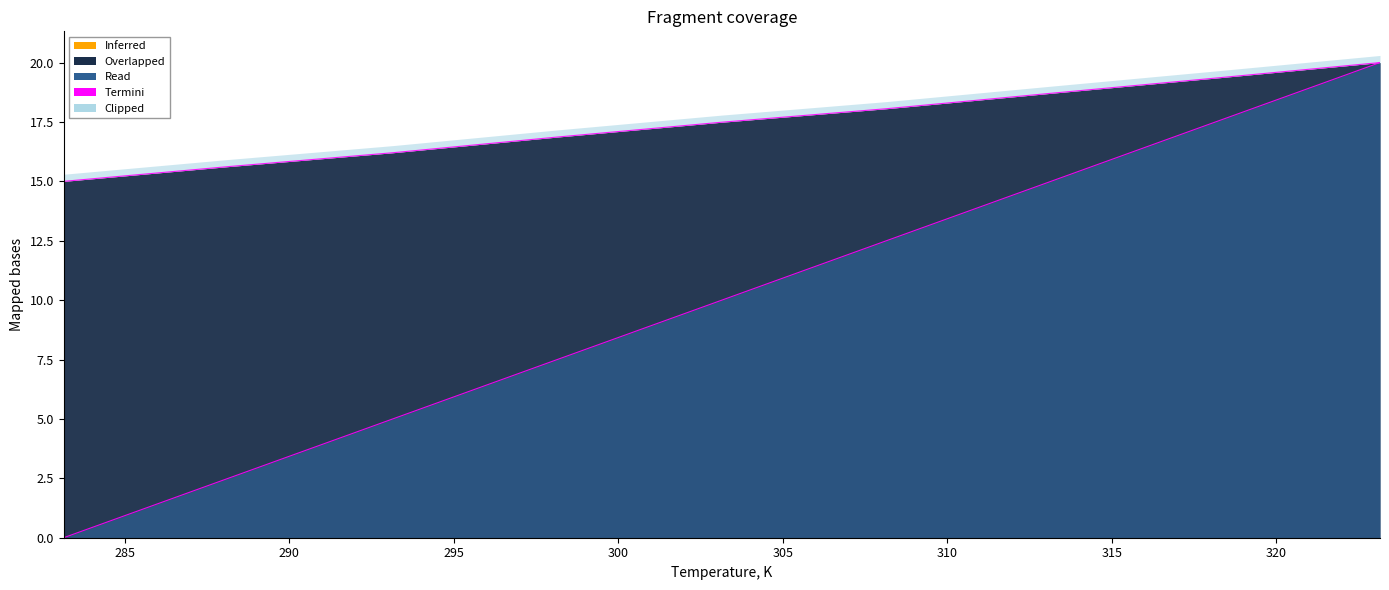

True or false: Temperature, K has more than 0 points higher than both neighbors.

False